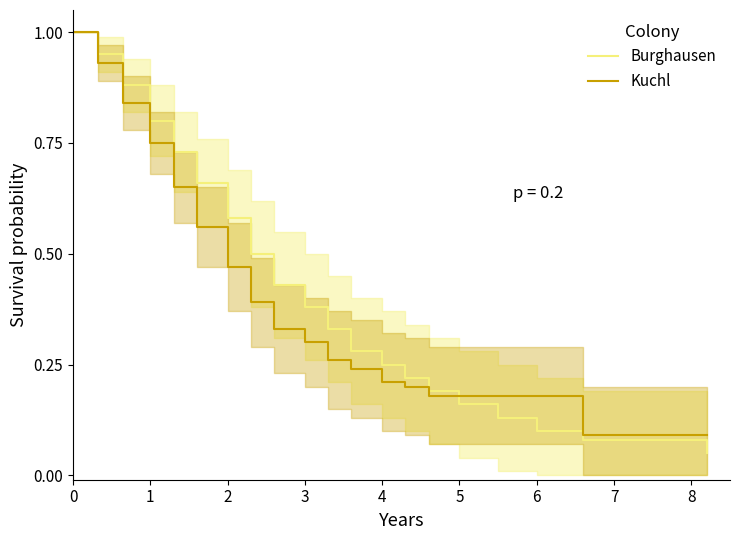

Which series has the largest range (max minus min)?

Burghausen